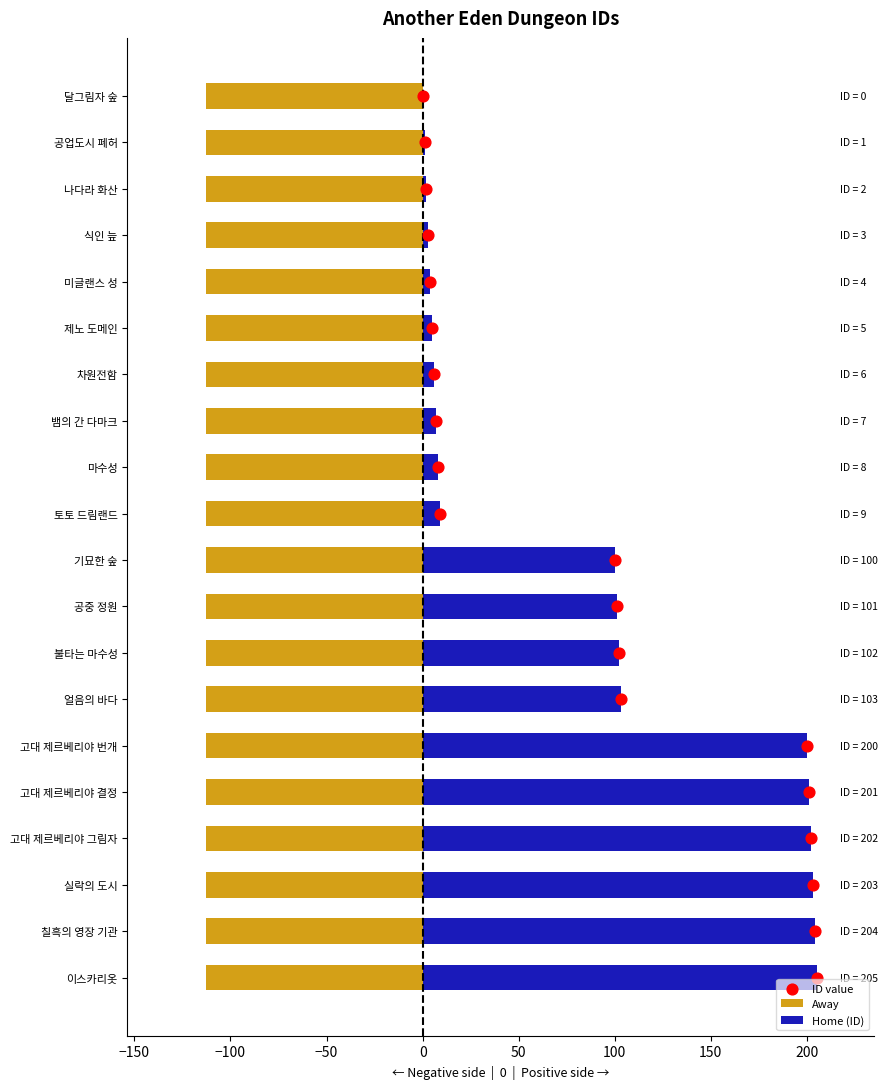

Which series reaches the minimum Y coordinate?

Home (ID)